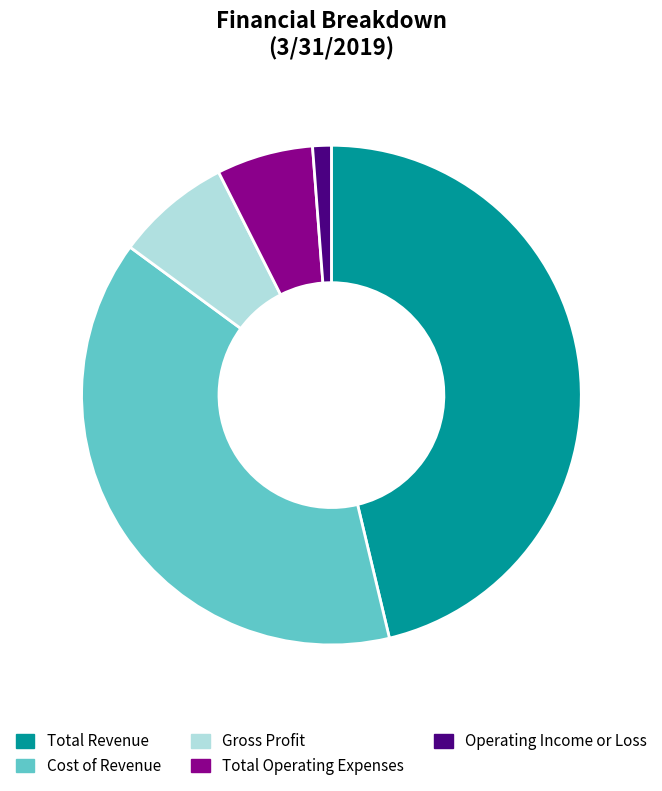

Which category has the smallest portion of the pie?

Operating Income or Loss